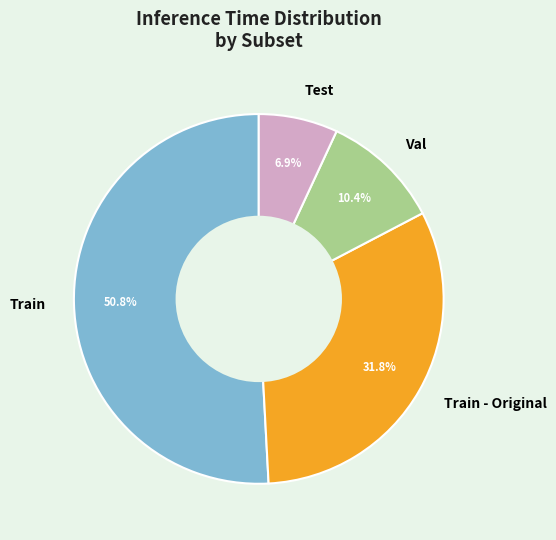

To the nearest percent, what portion does Test represent?

7%